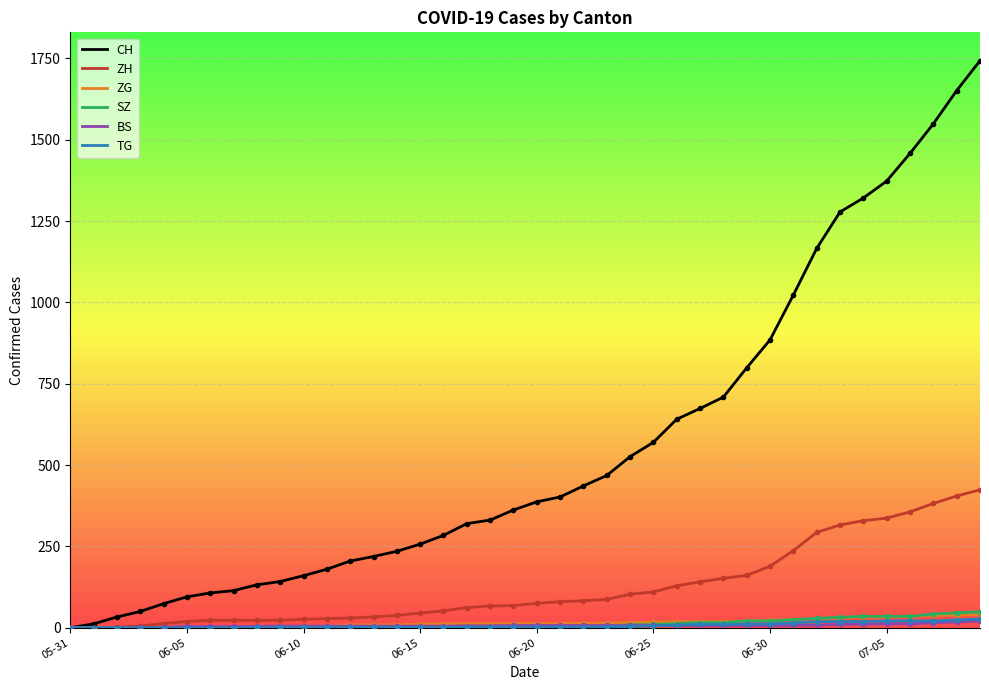

Which series has the largest range (max minus min)?

CH